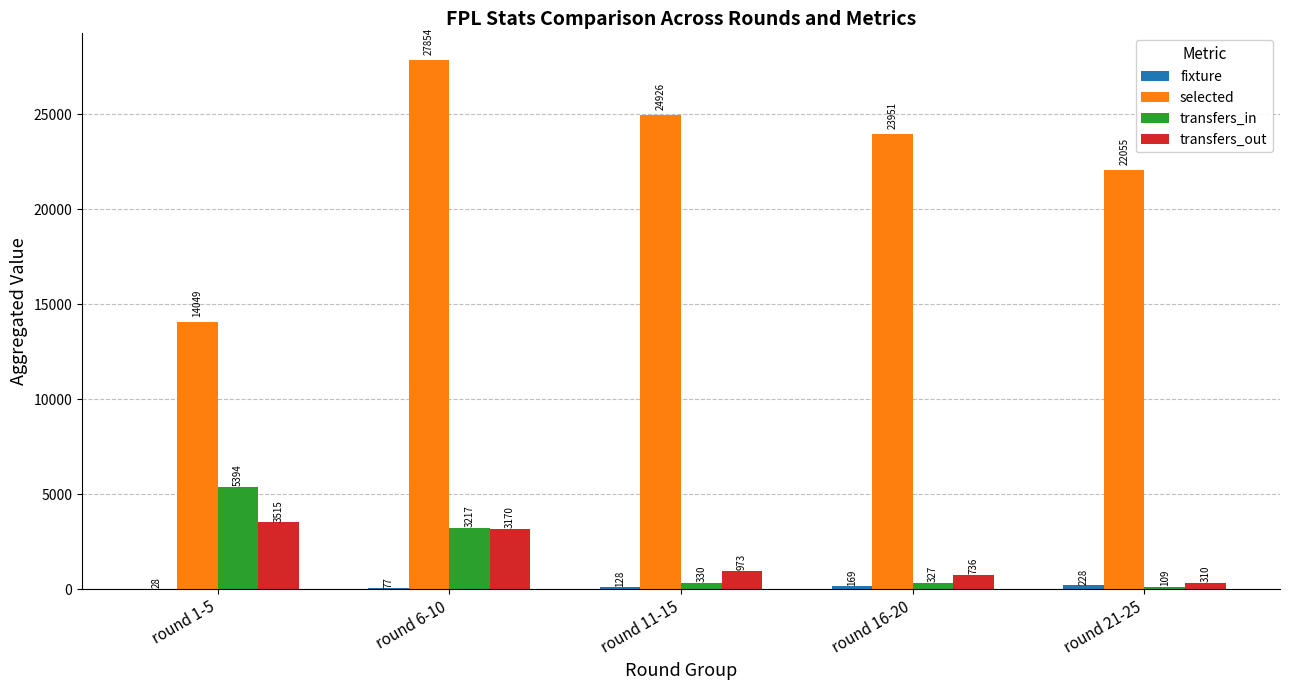

True or false: transfers_out has a value of 3170.8 at round 6-10.

True